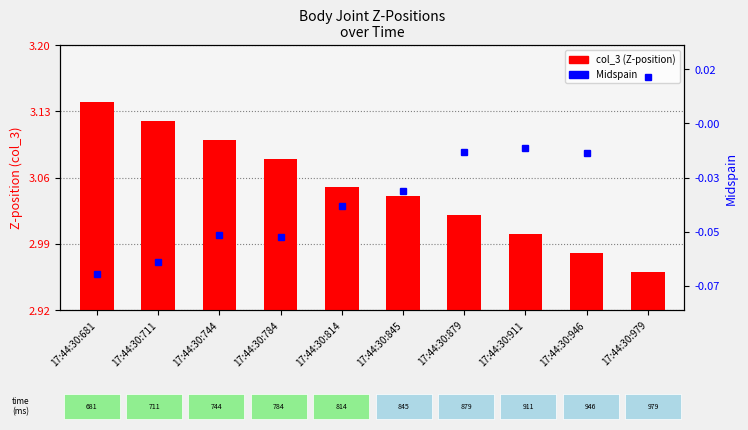

What is the sum of all Midspain values?

-0.3